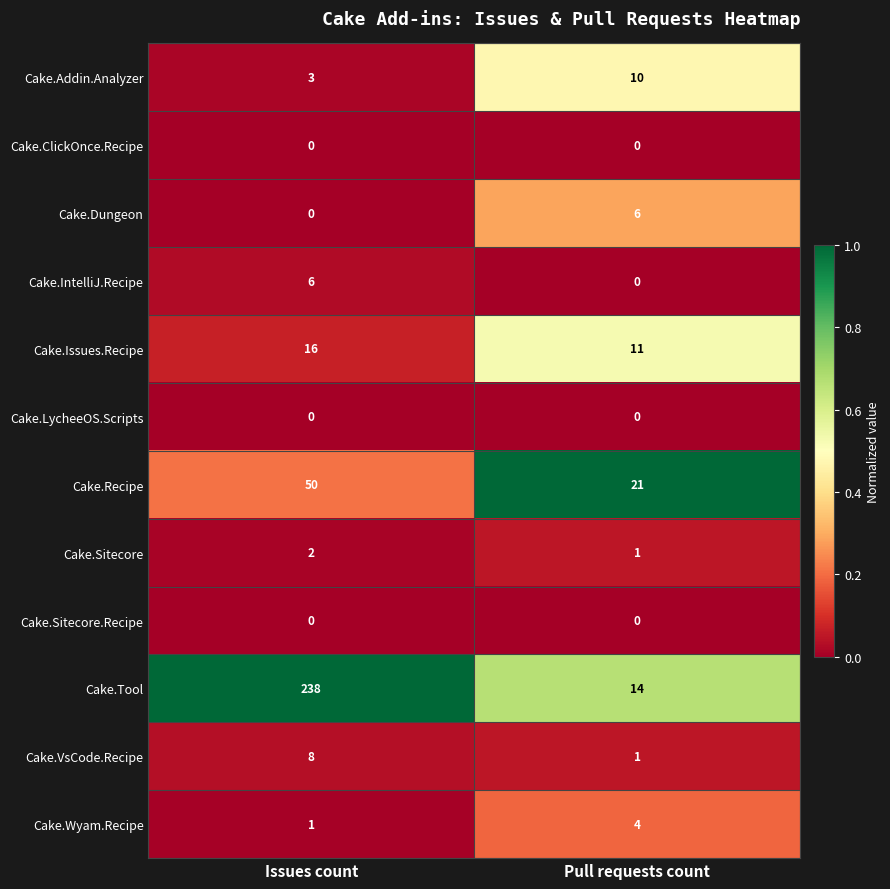

Read the Cake.IntelliJ.Recipe value at Issues count.

6